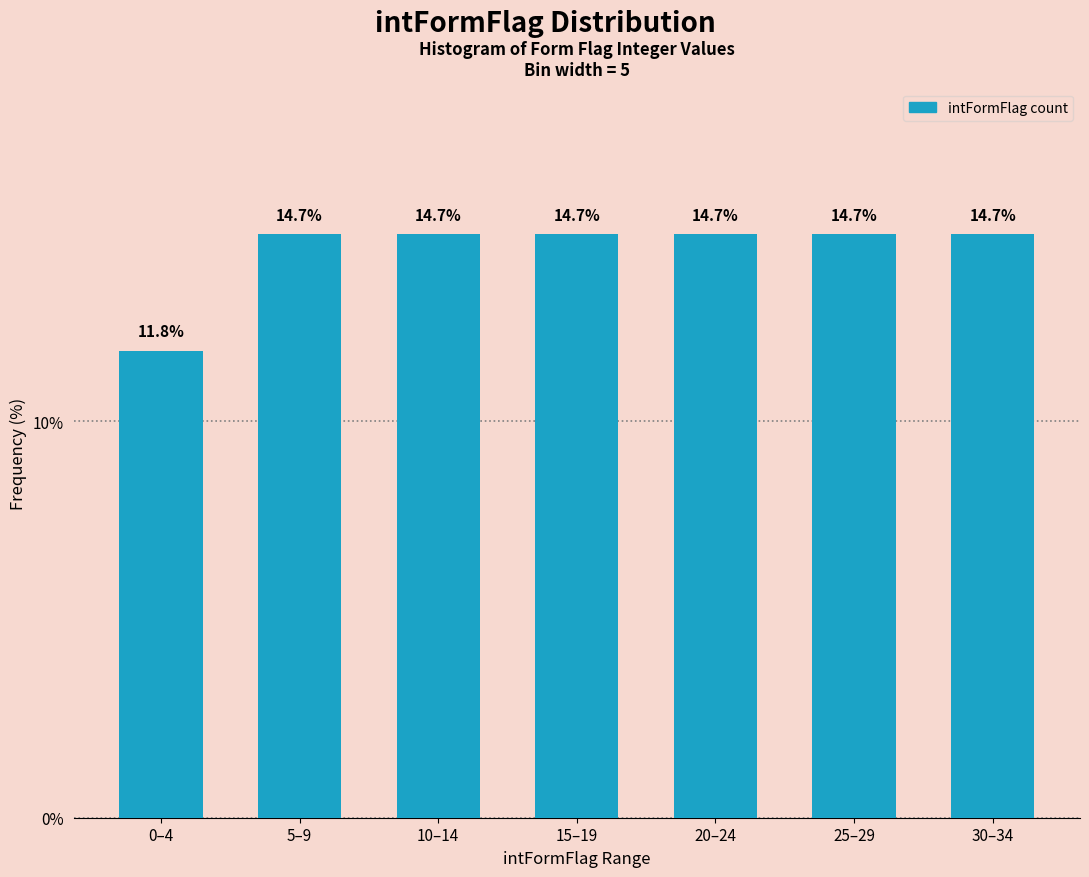

Reading right to left, list all the values displayed in this chart.

14.7	14.7	14.7	14.7	14.7	14.7	11.8